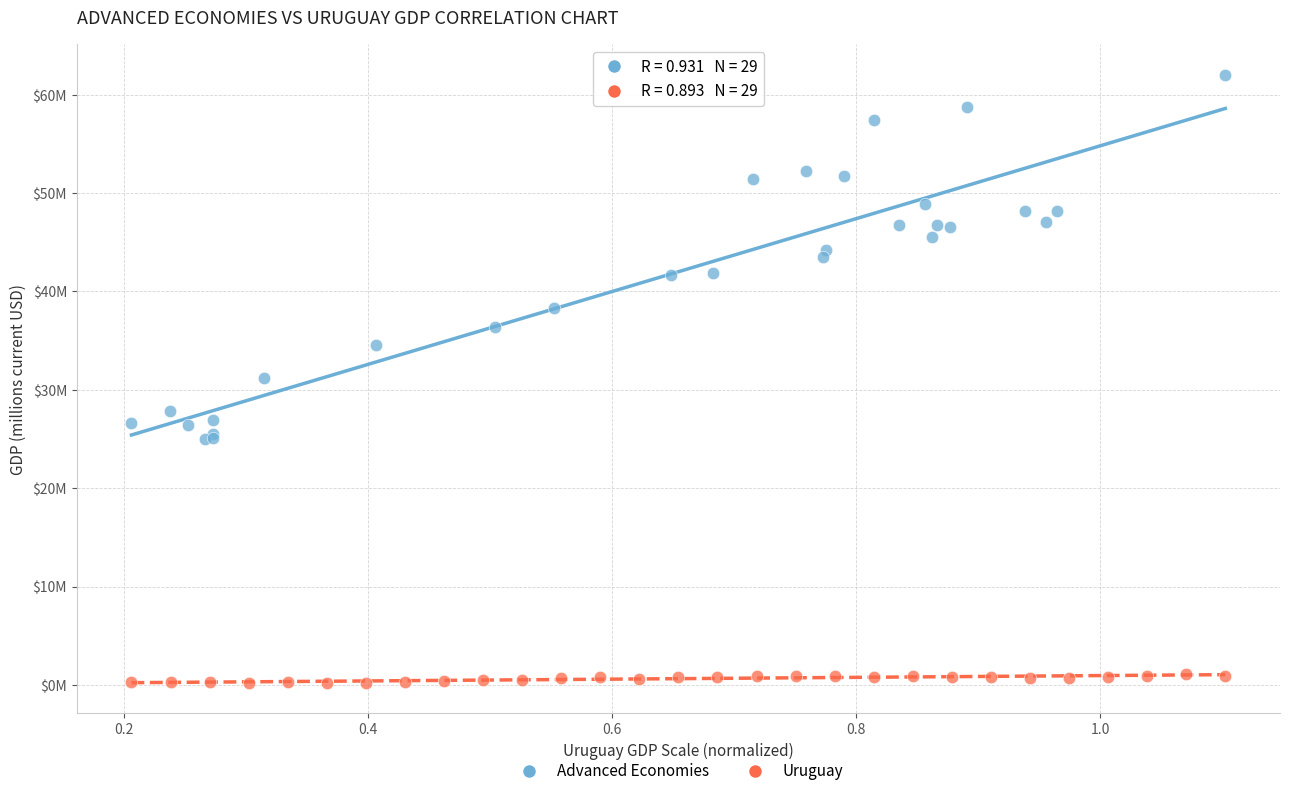

Which series contains the highest Y value?

Advanced Economies